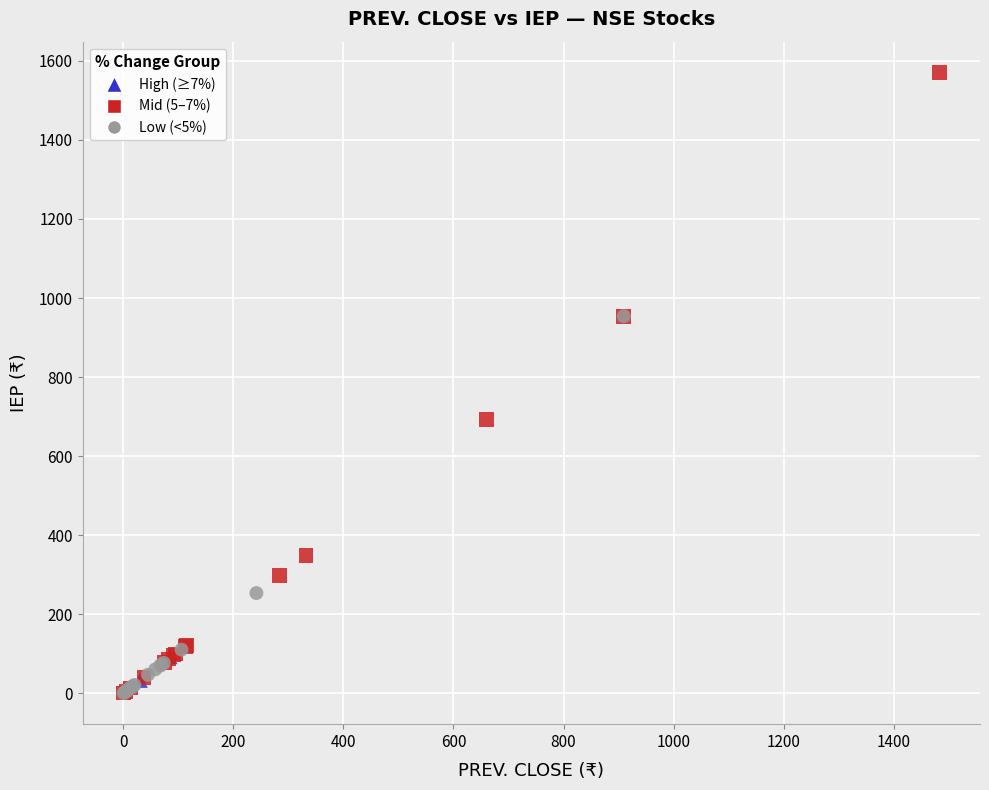

Which series has the widest spread of Y values?

Mid (5–7%)